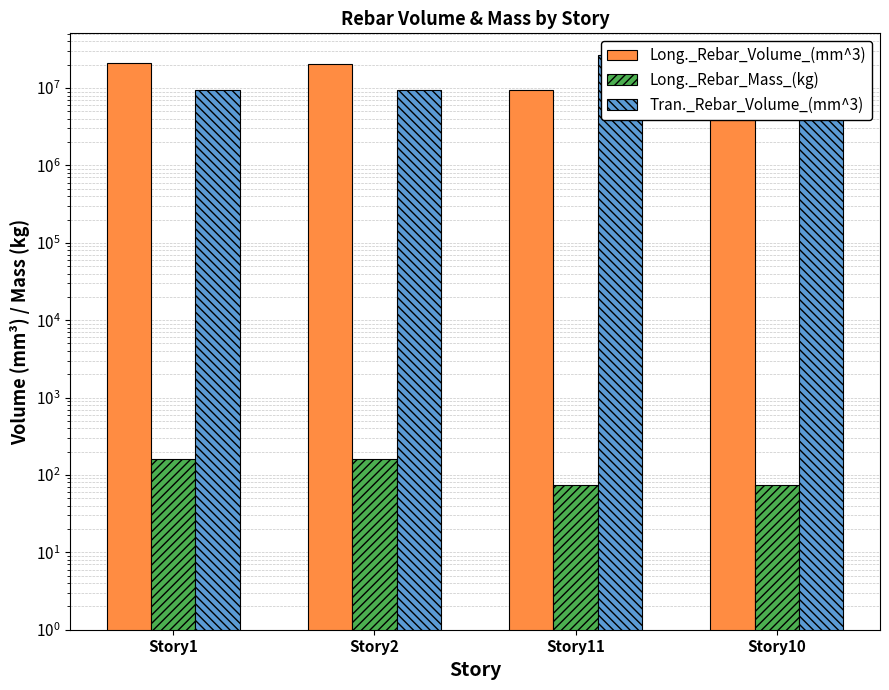

Where is Long._Rebar_Volume_(mm^3) nearest to the value 15120000?

Story2